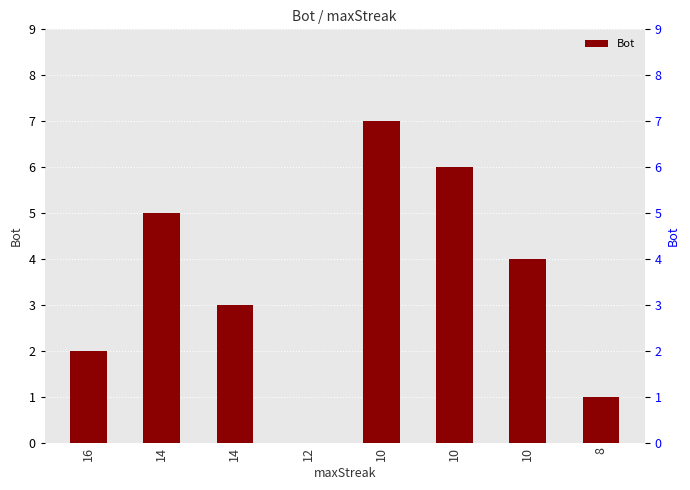

List the labels in order of value, largest first.

10, 10, 14, 10, 14, 16, 8, 12